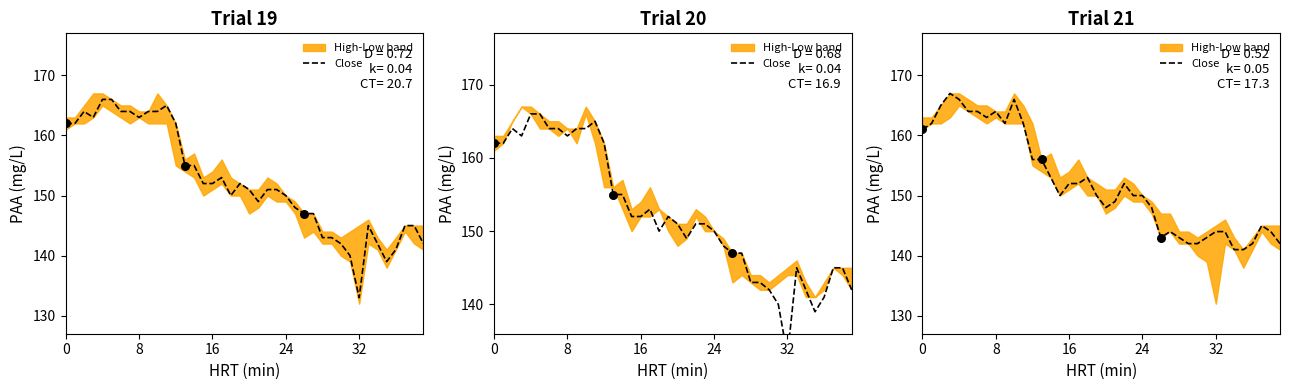

Approximately how many times larger is the value at 23 compared to 8?

0.9